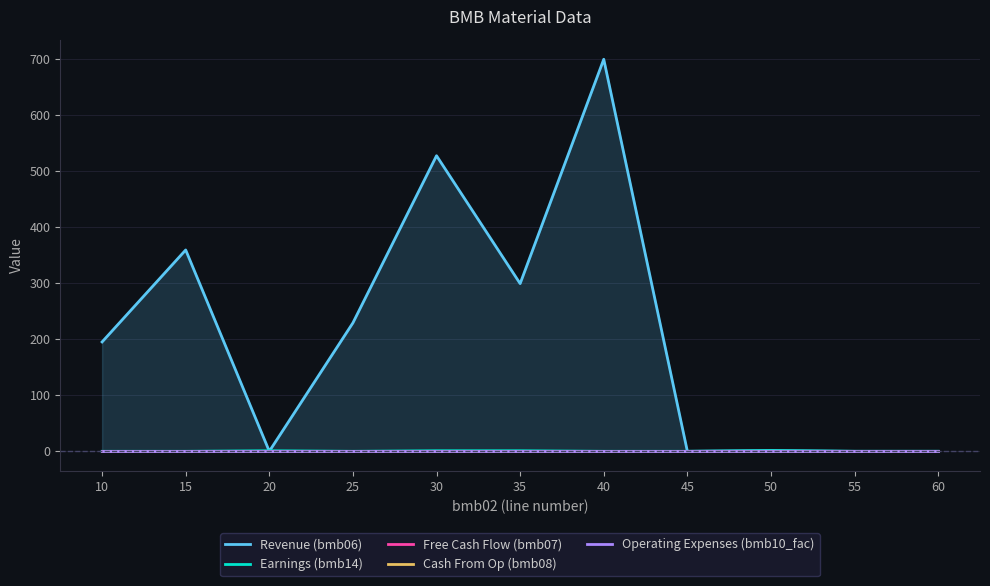

The value of Cash From Op (bmb08) at 25 is 0.0. True or false?

True